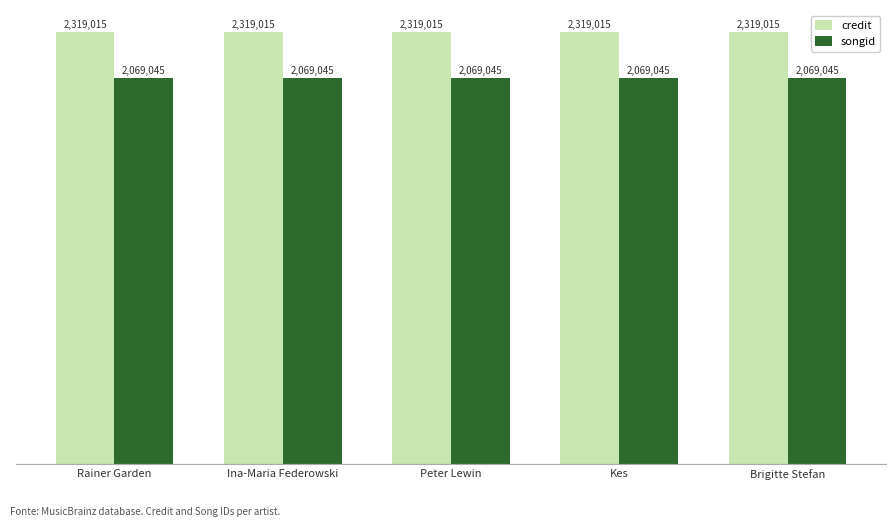

The credit series shows 1386852 at Peter Lewin. True or false?

False